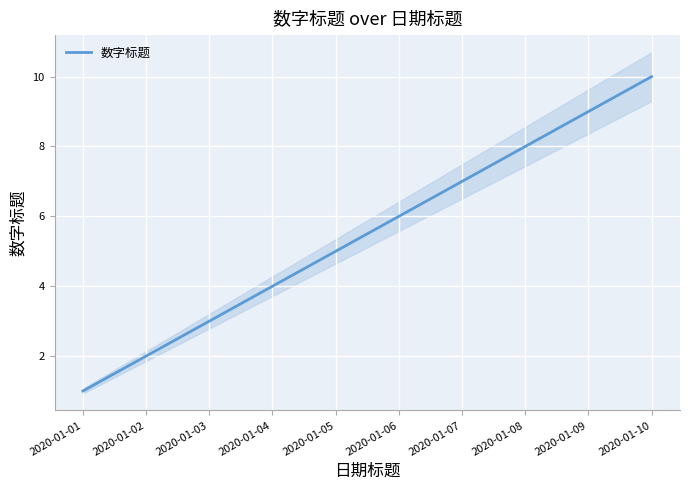

The chart shows a value of 7 at 2020-01-07. True or false?

True